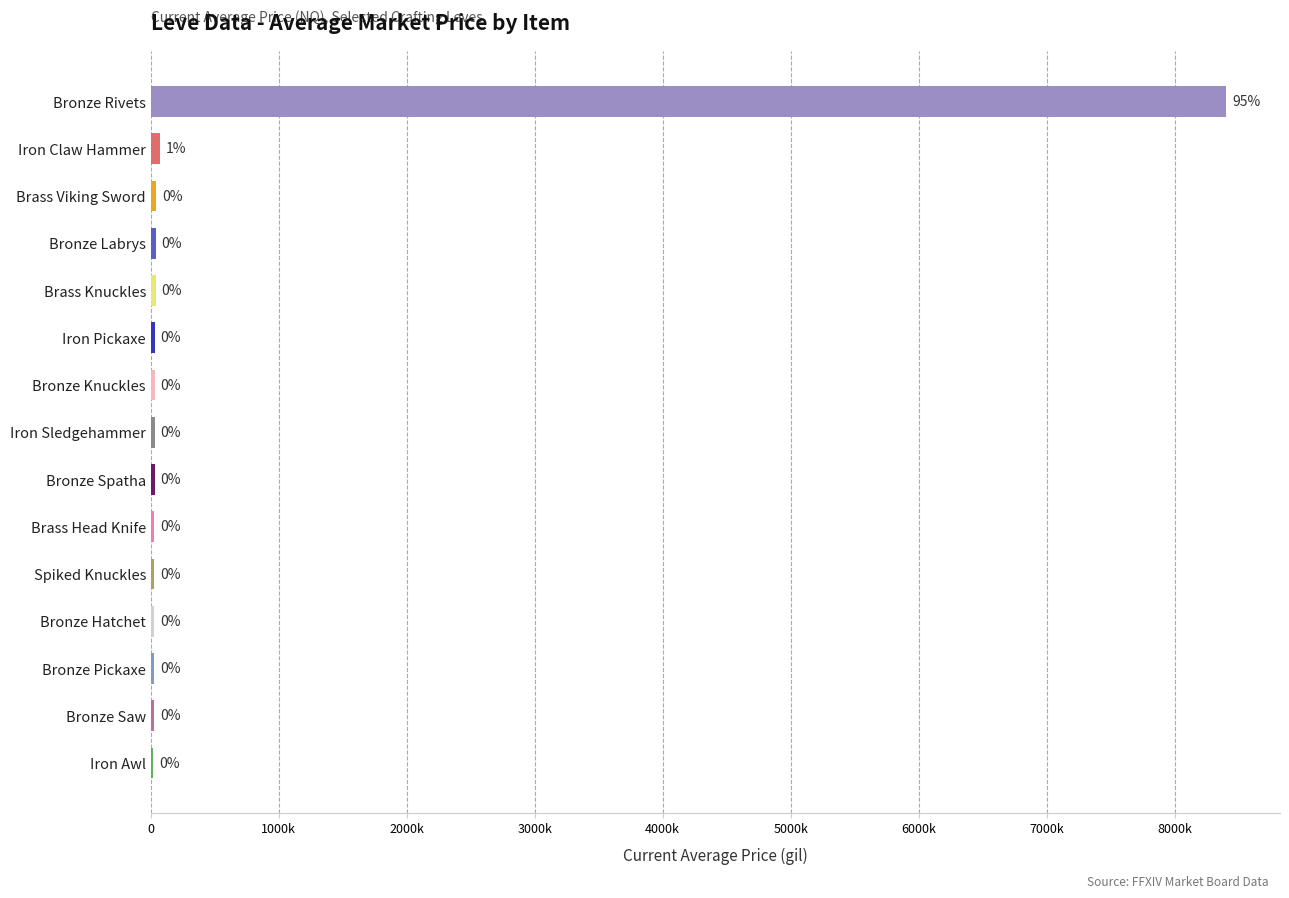

Are the bars horizontal?

Yes